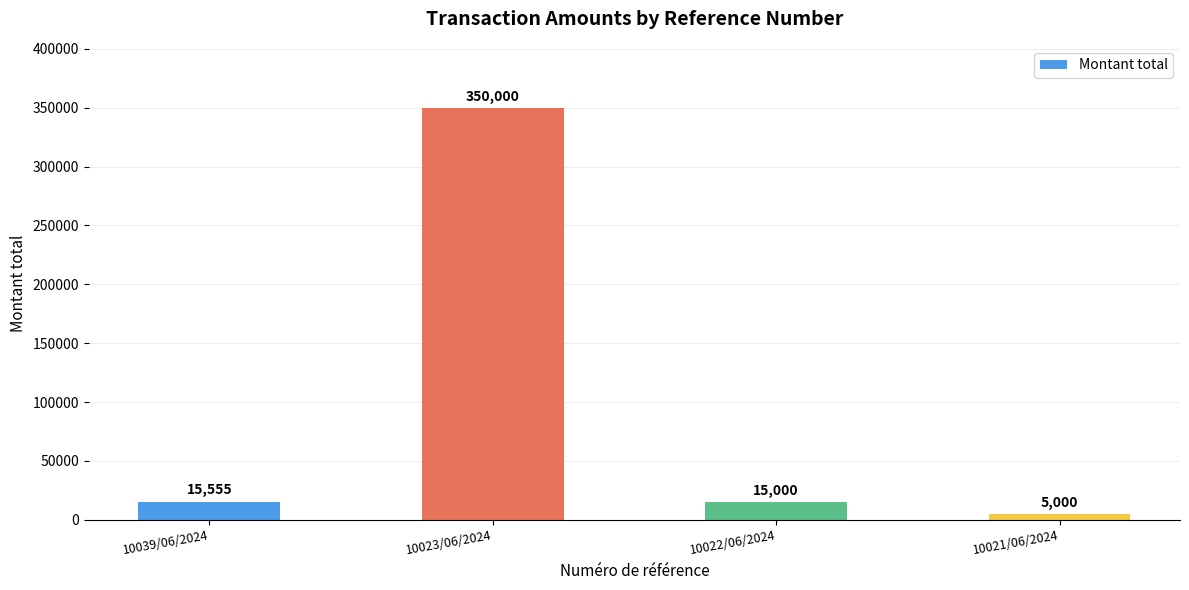

What is the average value?

96389